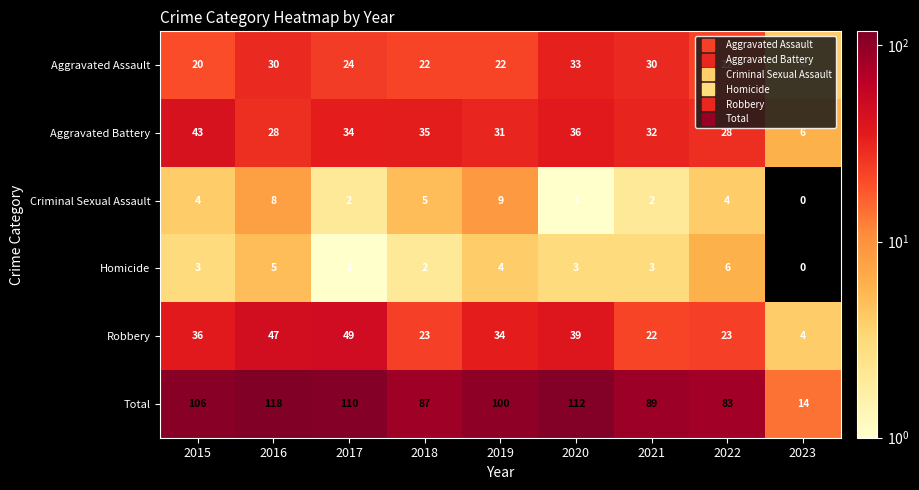

How many Homicide values are between 2 and 4?

5